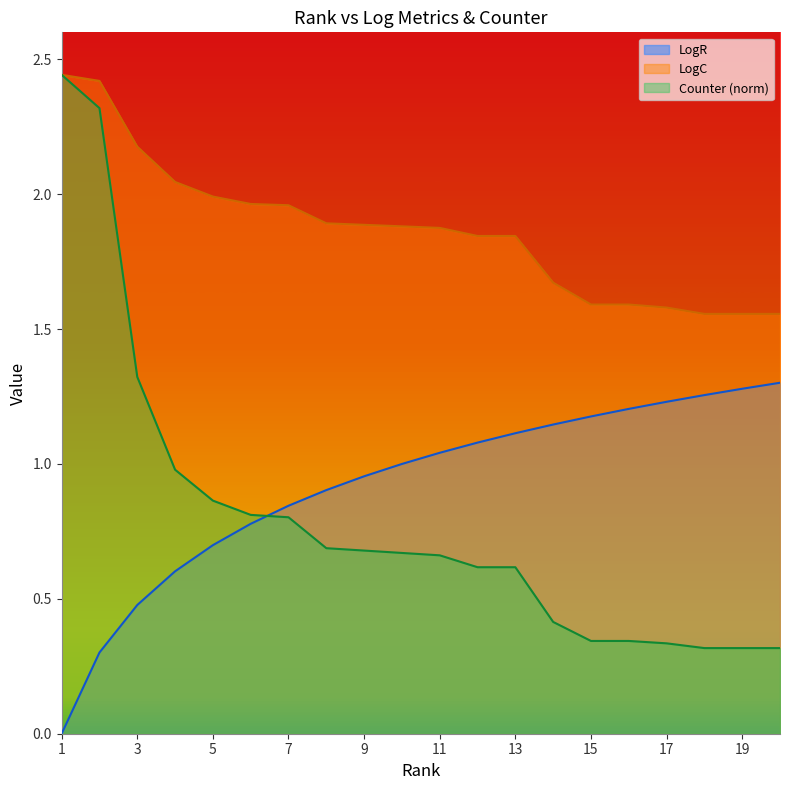

Reading right to left, transcribe all the data shown in this chart.

LogR: 20=1.3	19=1.3	18=1.3	17=1.2	16=1.2	15=1.2	14=1.1	13=1.1	12=1.1	11=1.0	10=1.0	9=1.0	8=0.9	7=0.8	6=0.8	5=0.7	4=0.6	3=0.5	2=0.3	1=0.0
LogC: 20=1.6	19=1.6	18=1.6	17=1.6	16=1.6	15=1.6	14=1.7	13=1.8	12=1.8	11=1.9	10=1.9	9=1.9	8=1.9	7=2.0	6=2.0	5=2.0	4=2.0	3=2.2	2=2.4	1=2.4
Counter: 20=0.3	19=0.3	18=0.3	17=0.3	16=0.3	15=0.3	14=0.4	13=0.6	12=0.6	11=0.7	10=0.7	9=0.7	8=0.7	7=0.8	6=0.8	5=0.9	4=1.0	3=1.3	2=2.3	1=2.4